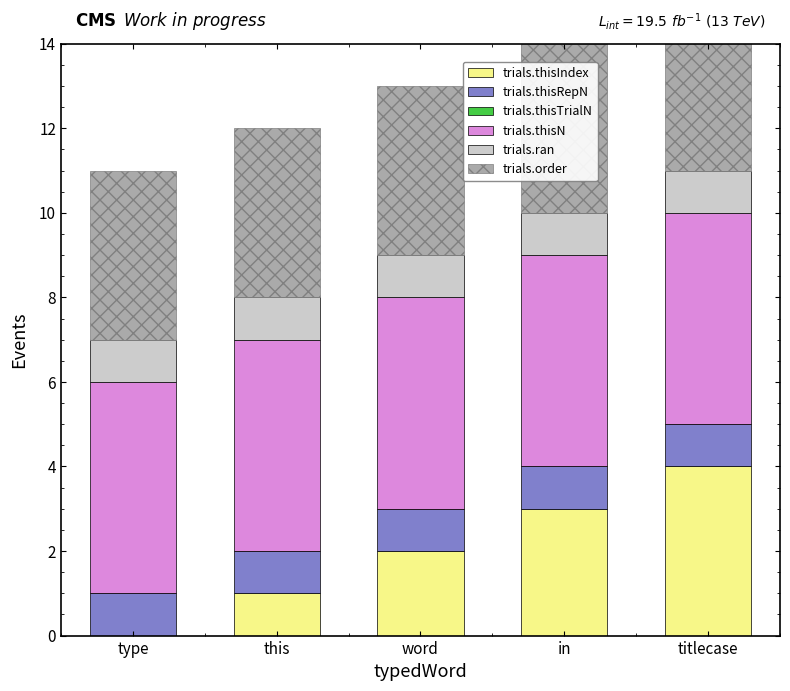

At which category is the sum across all series the highest?

titlecase